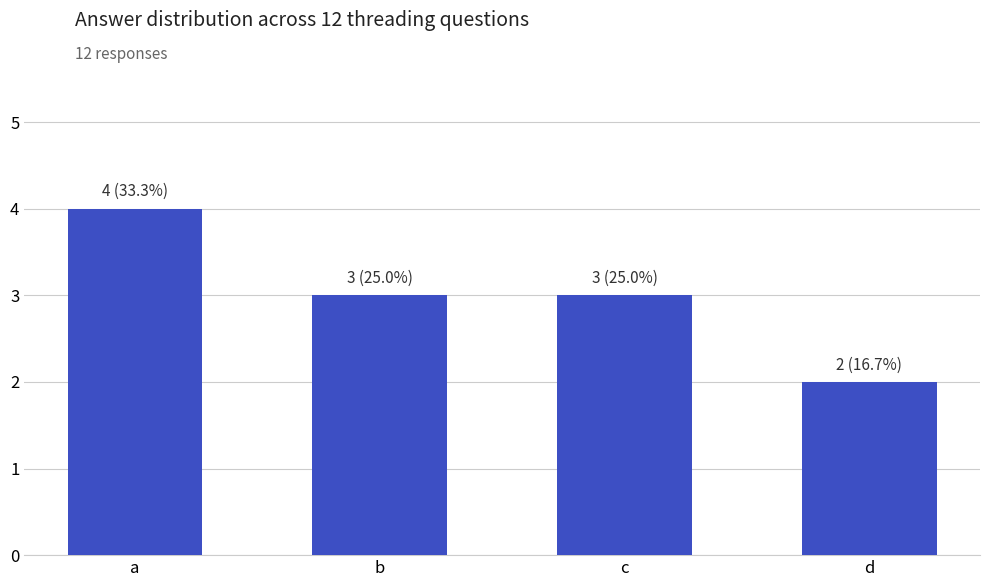

Reading left to right, extract all data points from this chart.

4	3	3	2